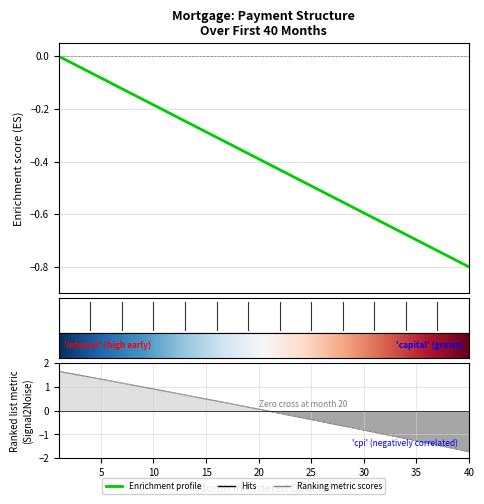

At how many categories does at least one series exceed 0?

20